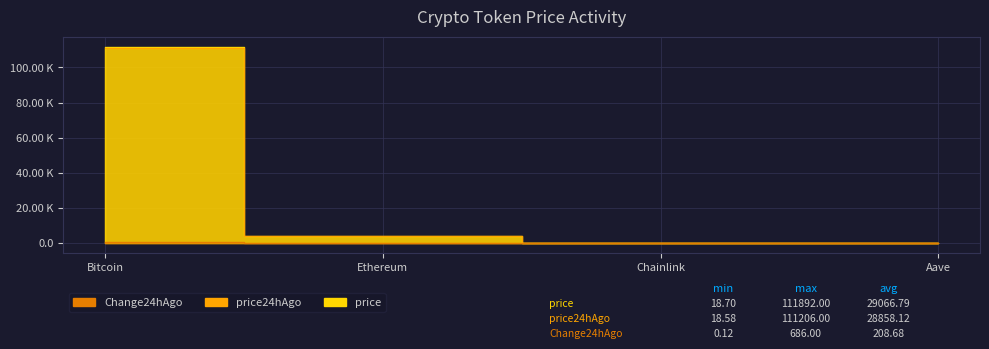

How many values in the price series exceed 4102?

2